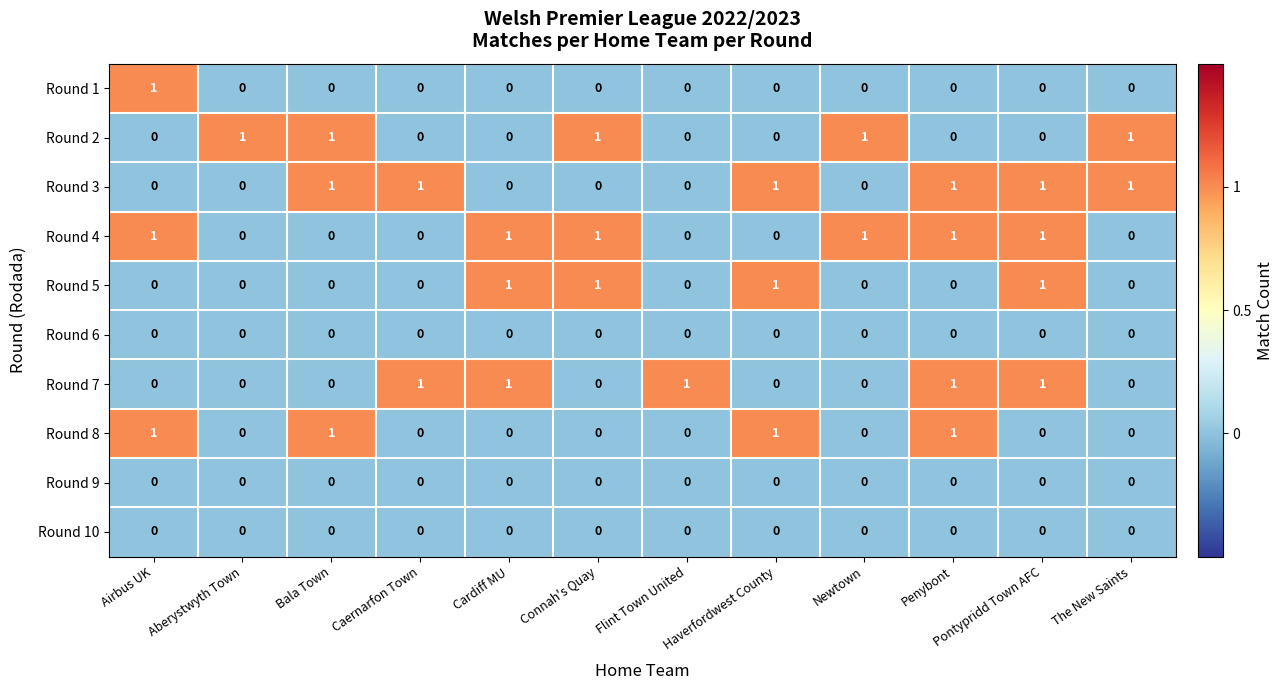

Count the Round 1 values in the range 0 to 1.

12